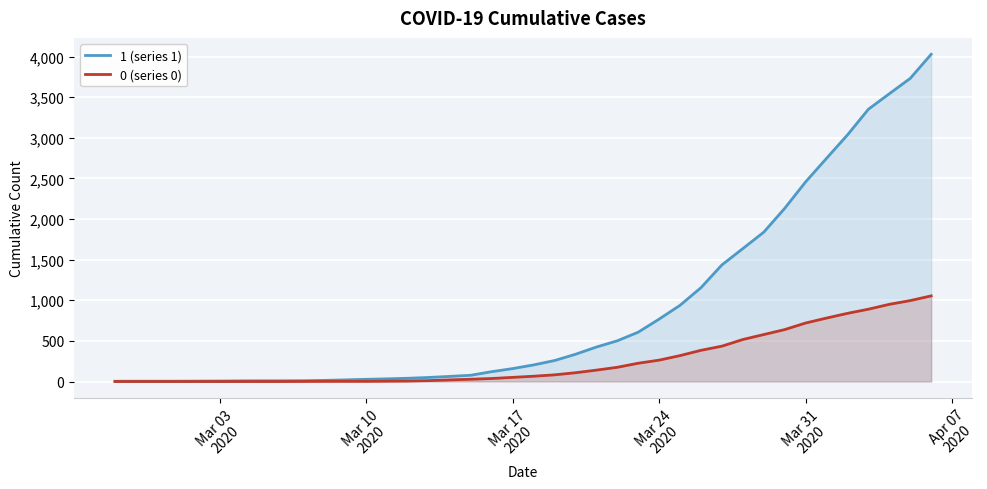

What is the maximum value shown in the chart?

4028